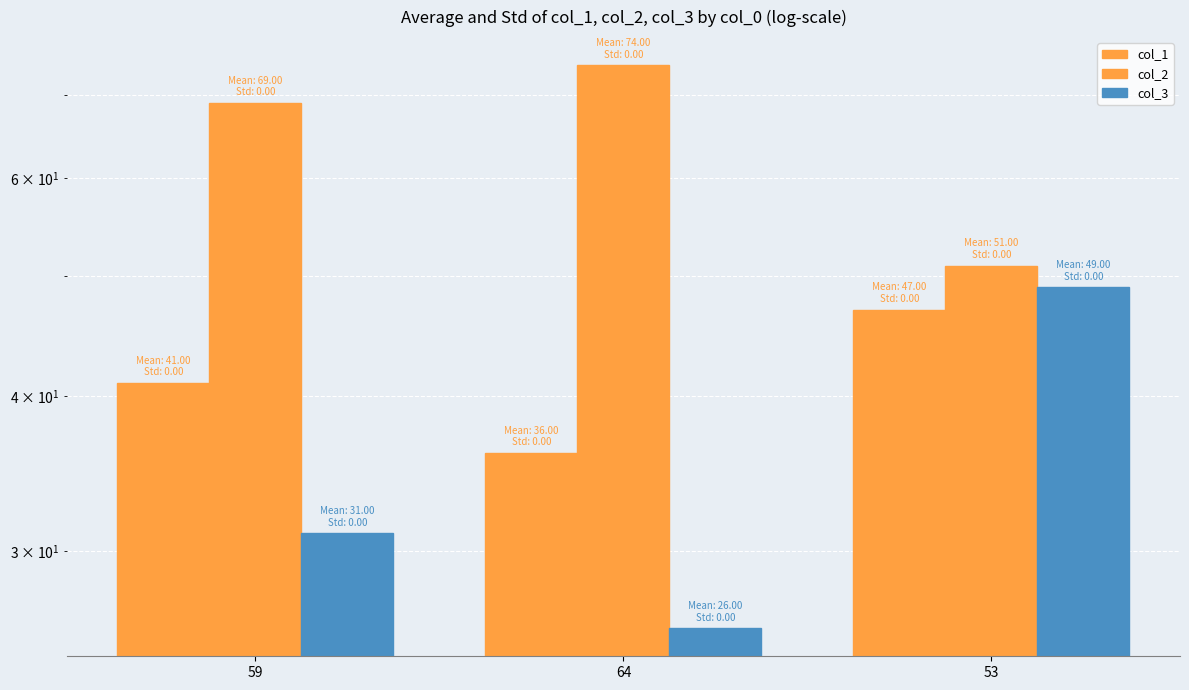

Where does the col_1 series first go above 41?

53